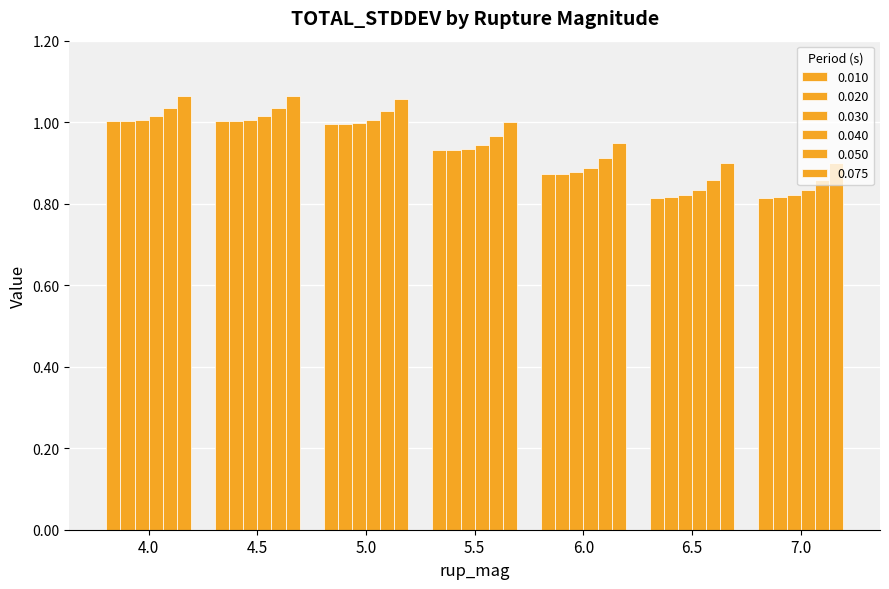

What is the difference between the second highest and second lowest values in the 0.010 series?

0.2